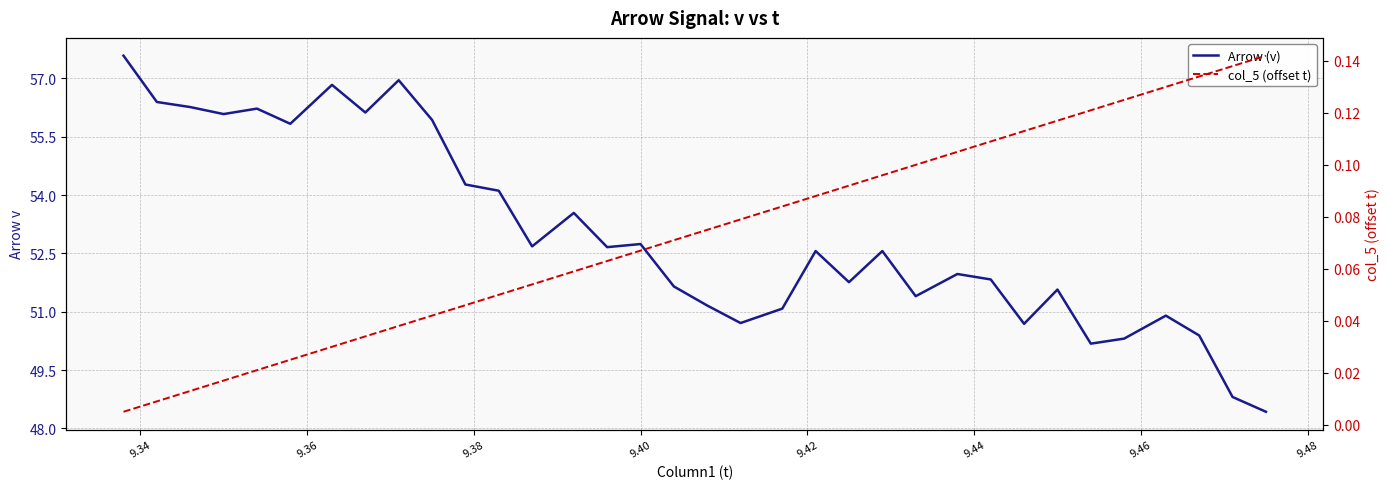

Reading left to right, what are all the values shown in this chart?

Arrow (v): 57.6	56.4	56.3	56.1	56.2	55.8	56.8	56.1	57.0	55.9	54.3	54.1	52.7	53.5	52.7	52.7	51.6	51.2	50.7	51.1	52.6	51.8	52.6	51.4	52.0	51.8	50.7	51.6	50.2	50.3	50.9	50.4	48.8	48.4
col_5 (offset t): 0.0	0.0	0.0	0.0	0.0	0.0	0.0	0.0	0.0	0.0	0.0	0.0	0.1	0.1	0.1	0.1	0.1	0.1	0.1	0.1	0.1	0.1	0.1	0.1	0.1	0.1	0.1	0.1	0.1	0.1	0.1	0.1	0.1	0.1